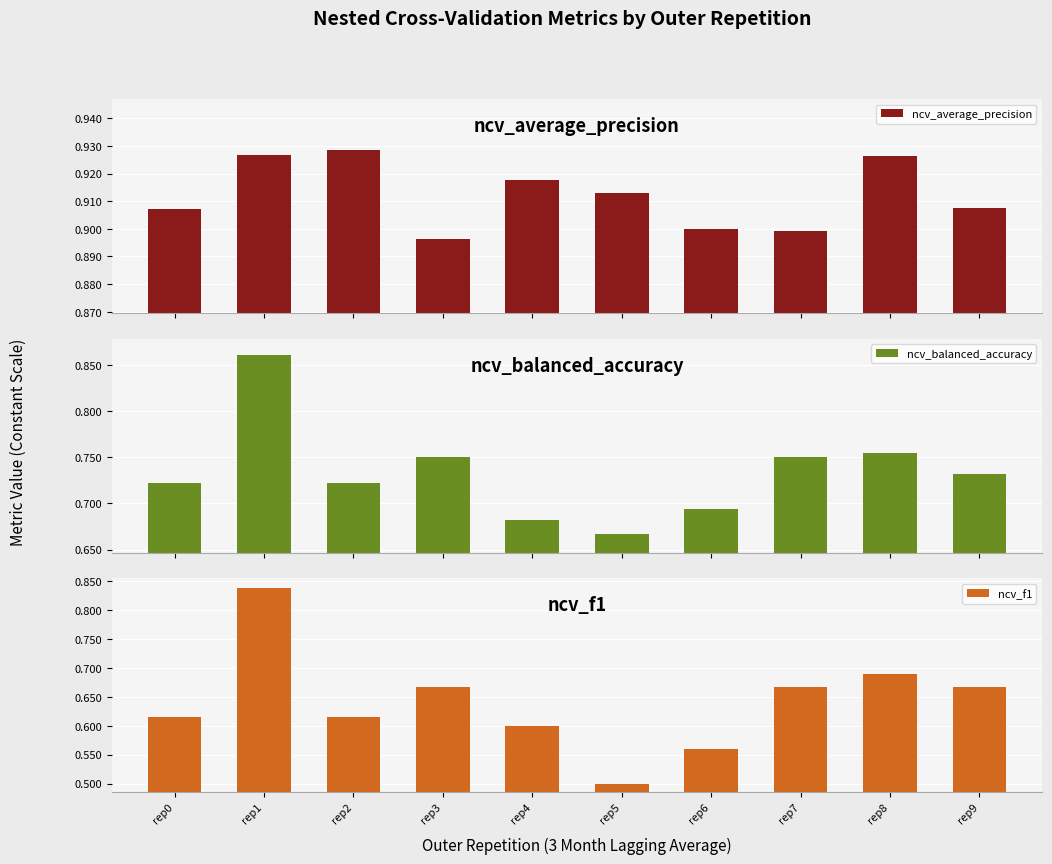

Which series has the largest range (max minus min)?

ncv_f1